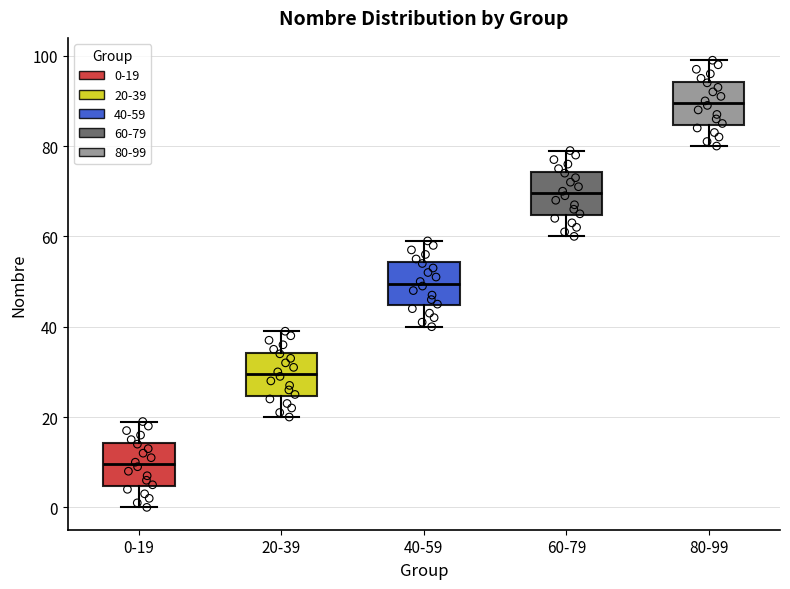

Where is the upper edge of the box for 80-99 on the y-axis? The values are not printed on the chart, so give them approximately, as read against the axis.

94